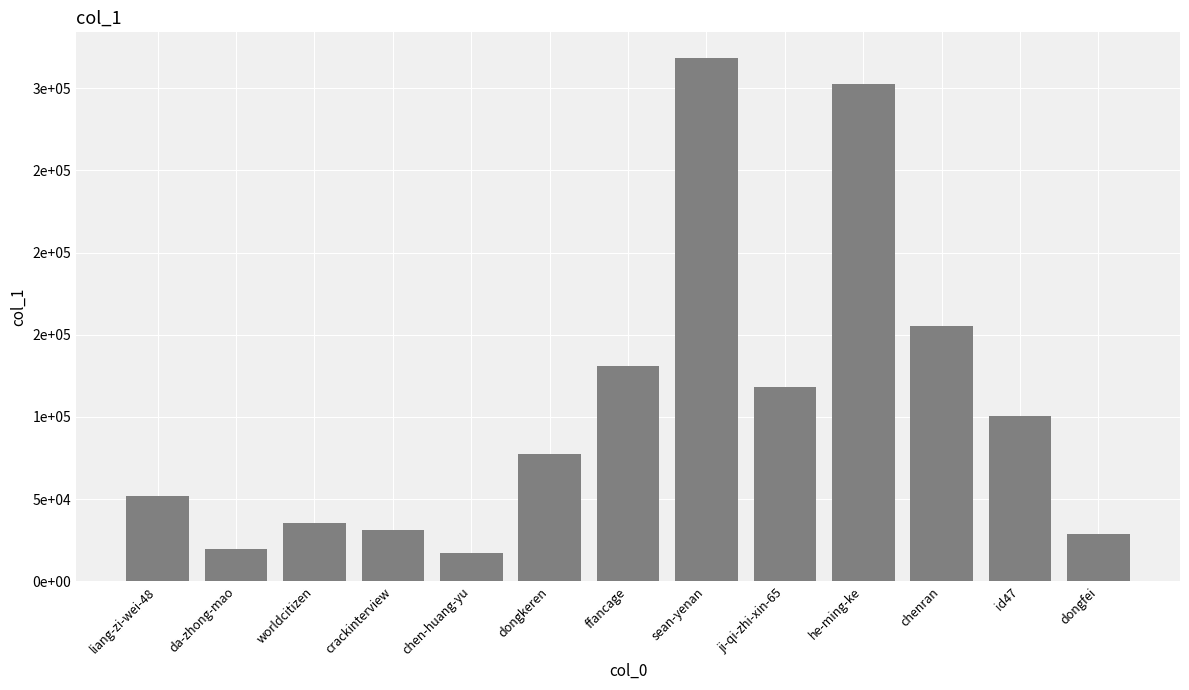

What is the minimum value shown in the chart?

17058